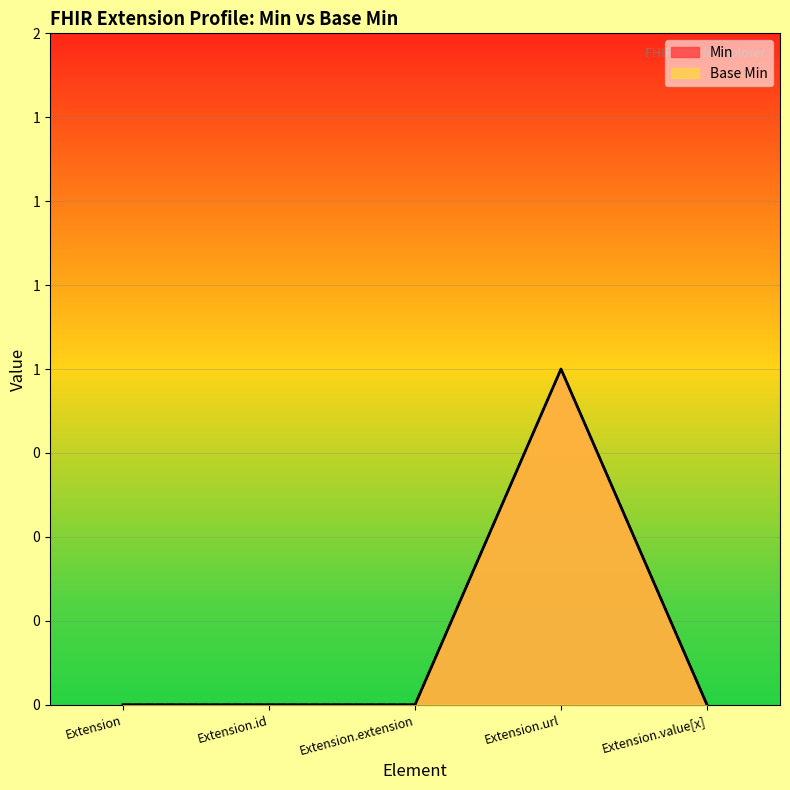

Between Extension.value[x] and Extension, which is larger?

Extension.value[x]